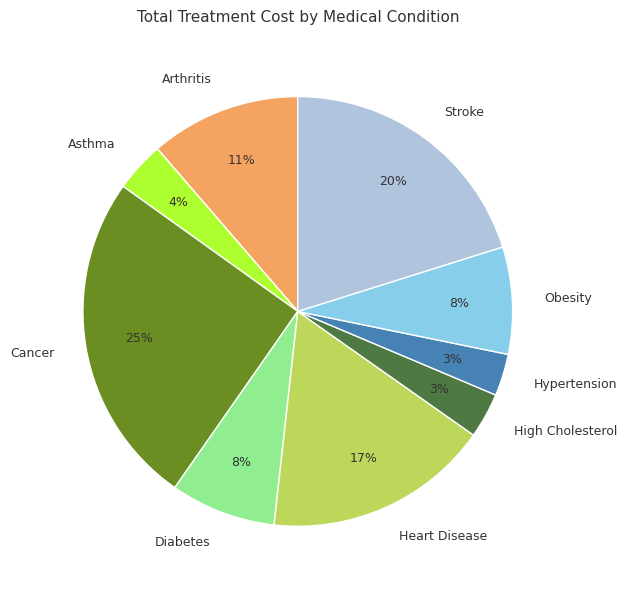

Between Stroke and Cancer, which is larger?

Cancer